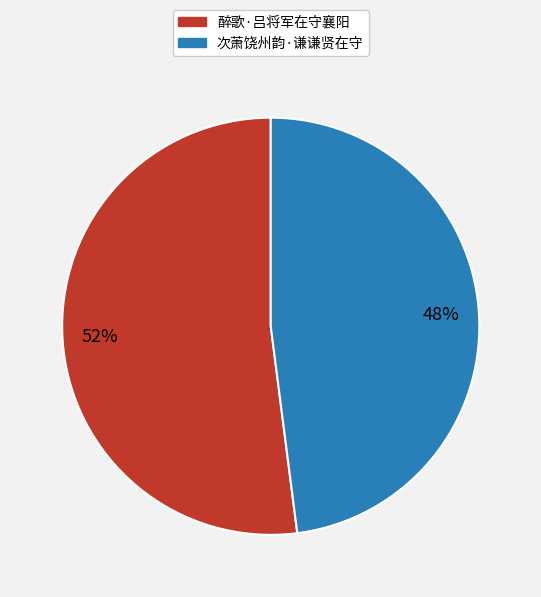

Is 醉歌·吕将军在守襄阳 the majority of the pie?

Yes